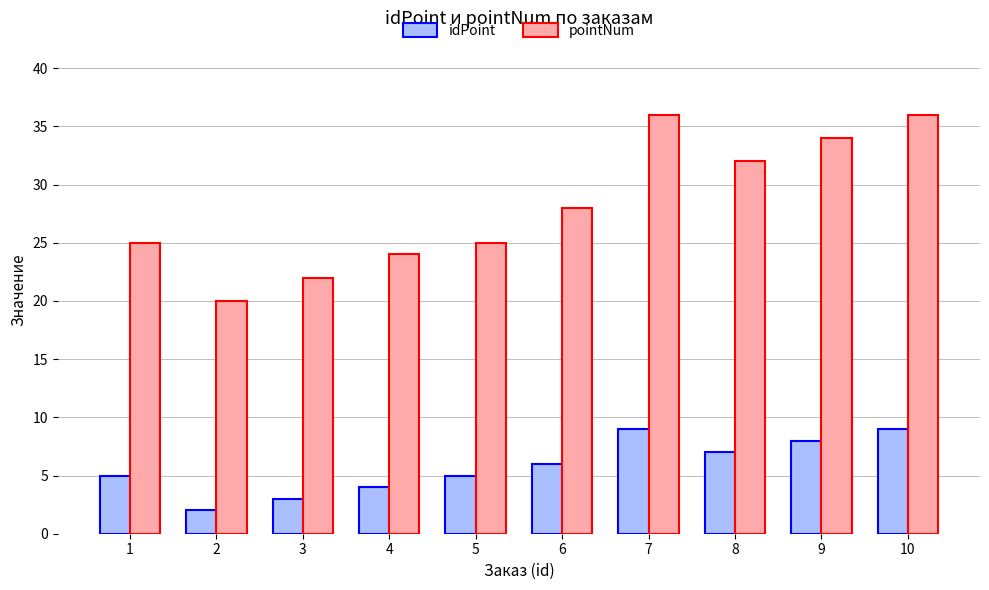

Which series changed the most between 3 and 9?

pointNum